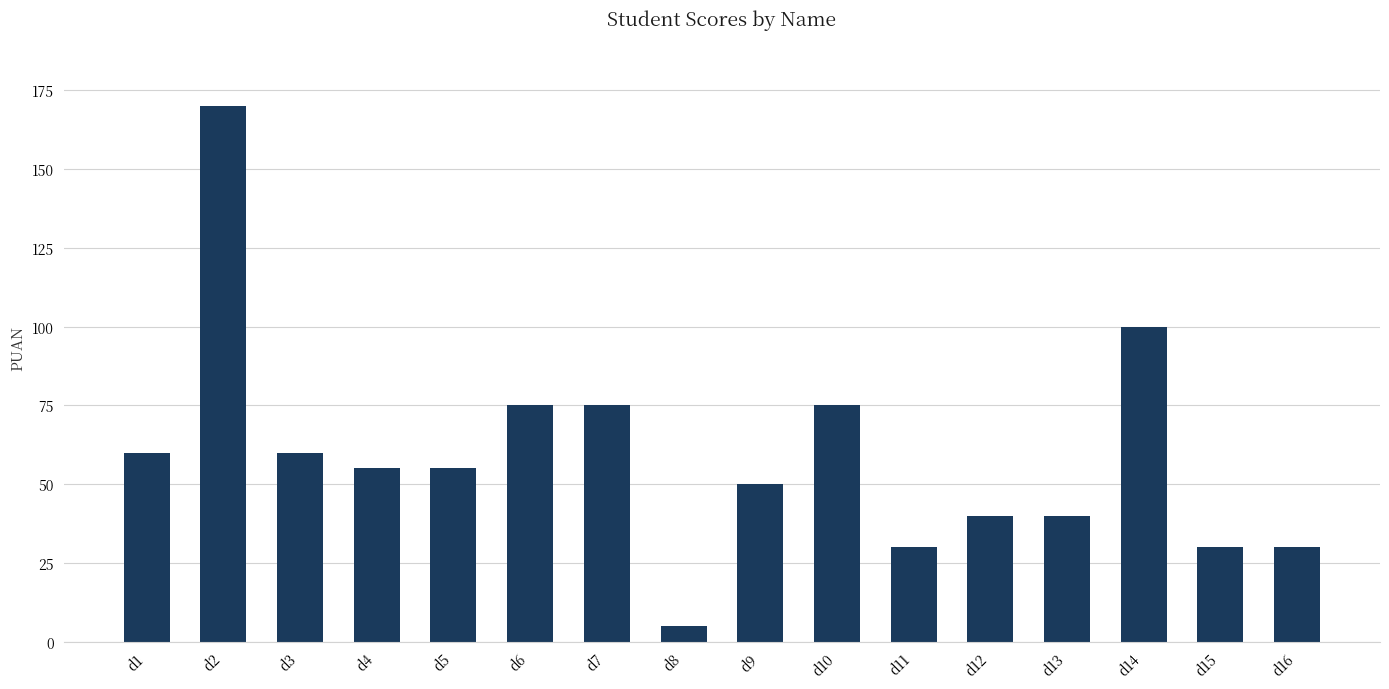

The value at d10 is 131. True or false?

False